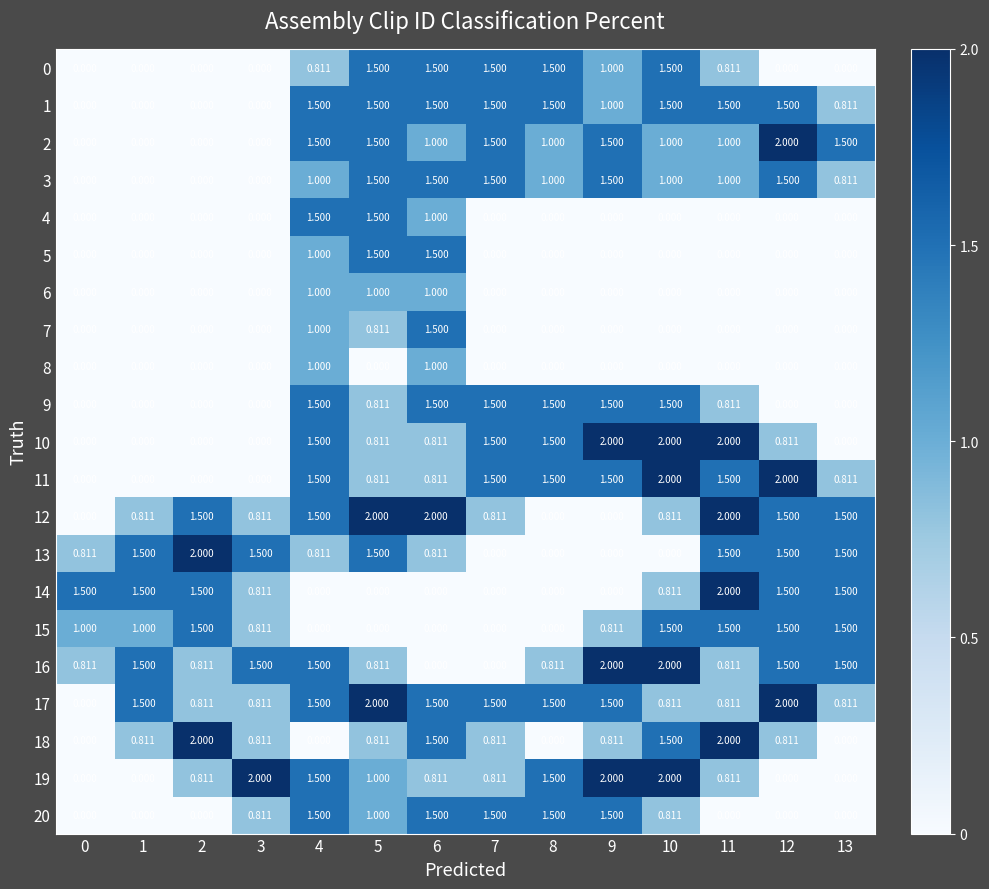

Is the value of 17 at 12 greater than the value of 13 at 12?

Yes